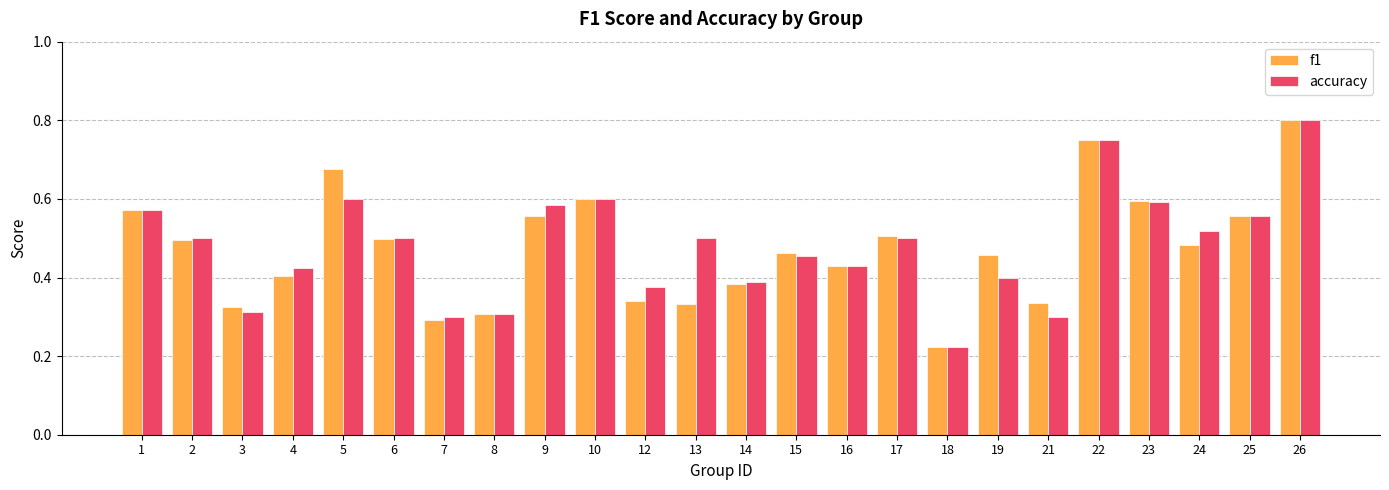

Is the value of f1 at 21 greater than the value of accuracy at 4?

No